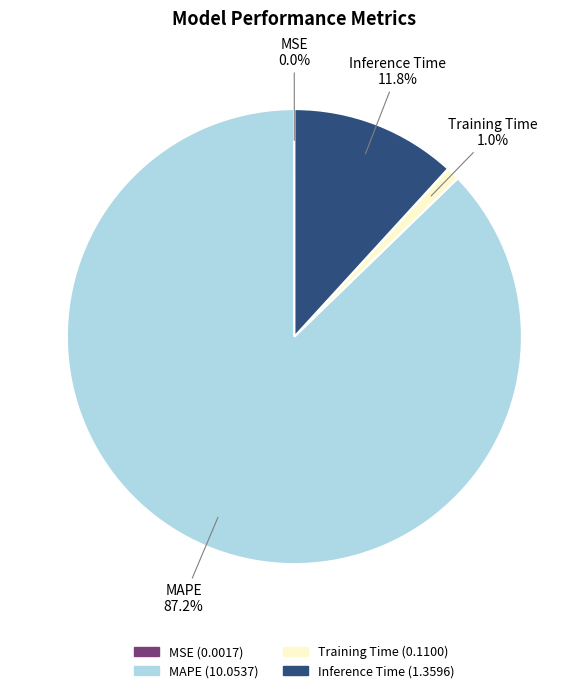

Which slice is the largest?

MAPE